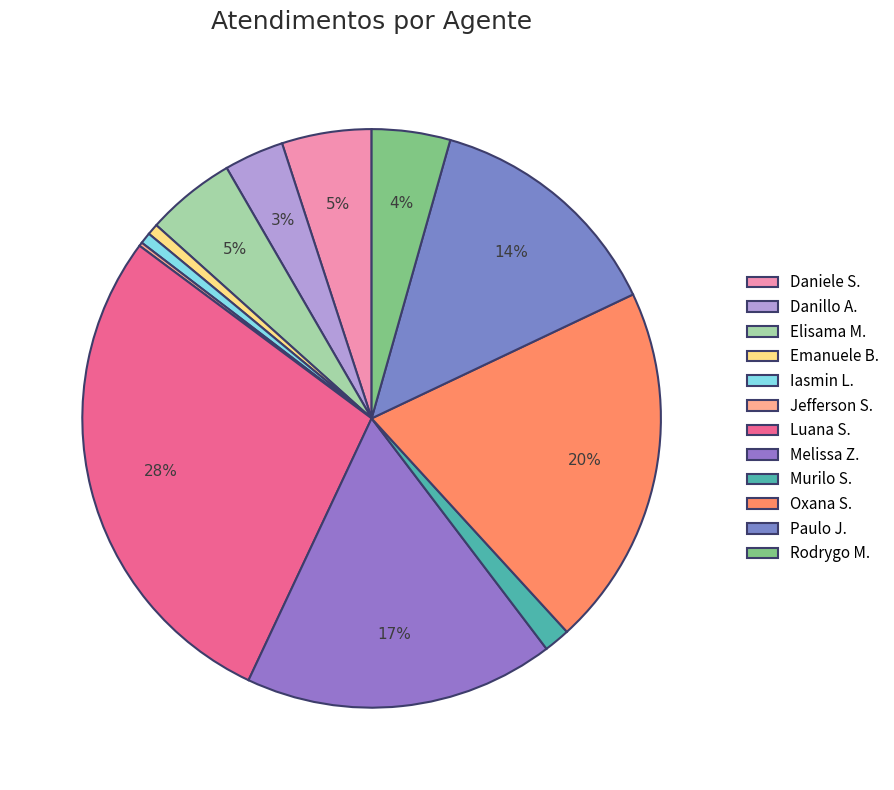

Which category has the smallest portion of the pie?

Jefferson Dias dos Santos